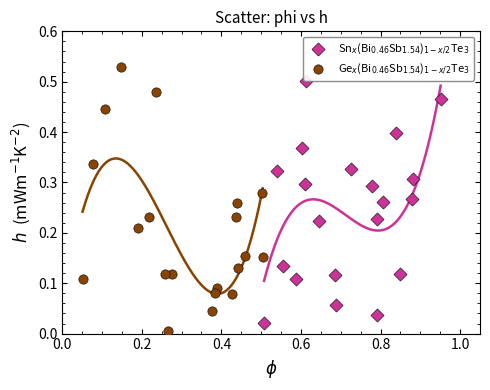

Which series contains the lowest Y value?

Ge$_x$(Bi$_{0.46}$Sb$_{1.54}$)$_{1-x/2}$Te$_3$